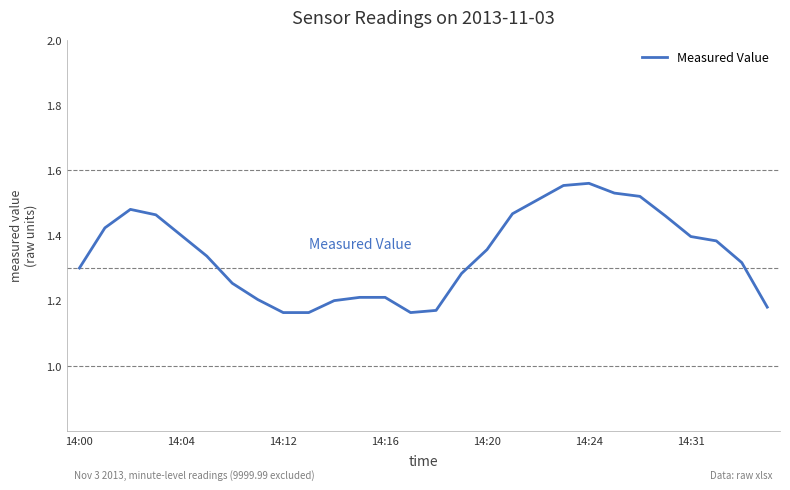

What is the sum of all values?

37.7